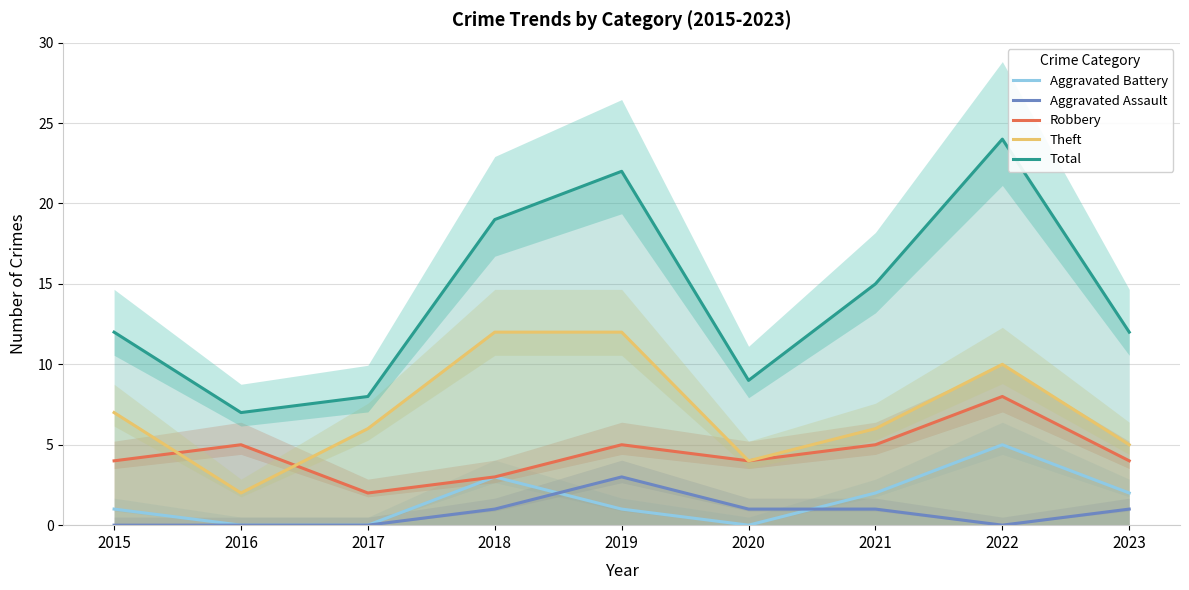

What is the value of the Theft point at the 5th from the left?

12